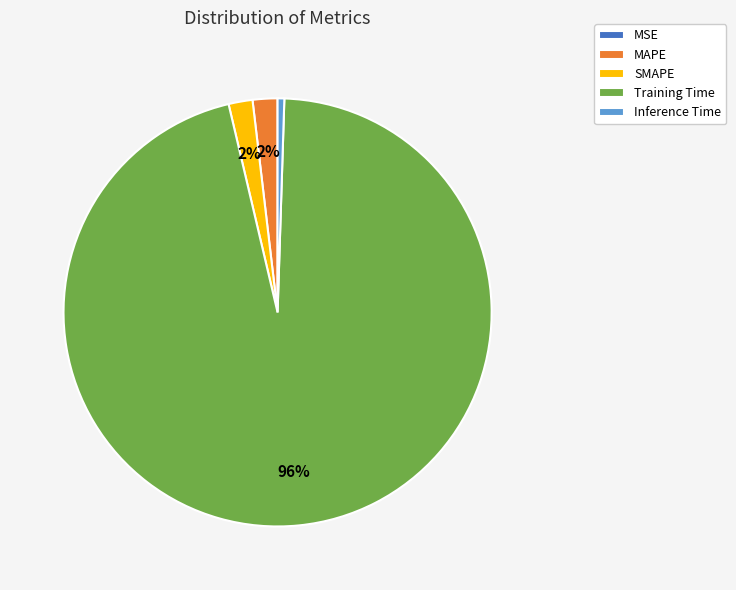

Do Inference Time and SMAPE together represent more than half of the pie?

No